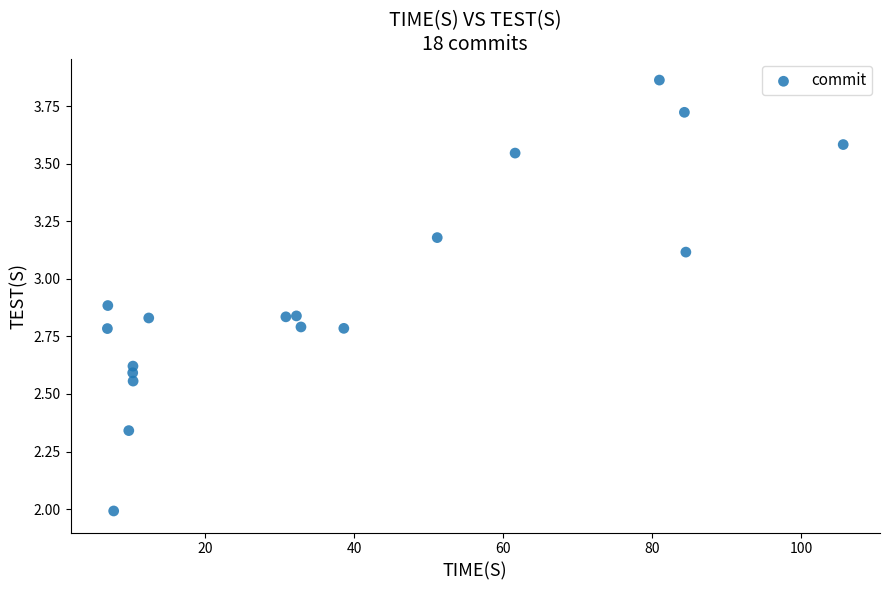

What is the range of X values (max minus min)?

98.8